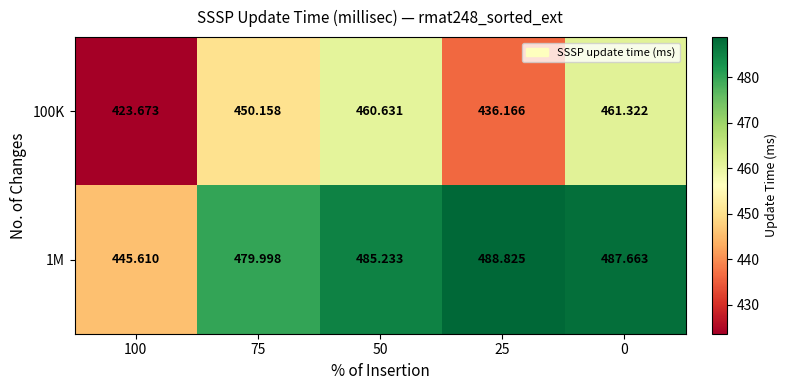

At 100, list the series in order from largest to smallest.

1M, 100K